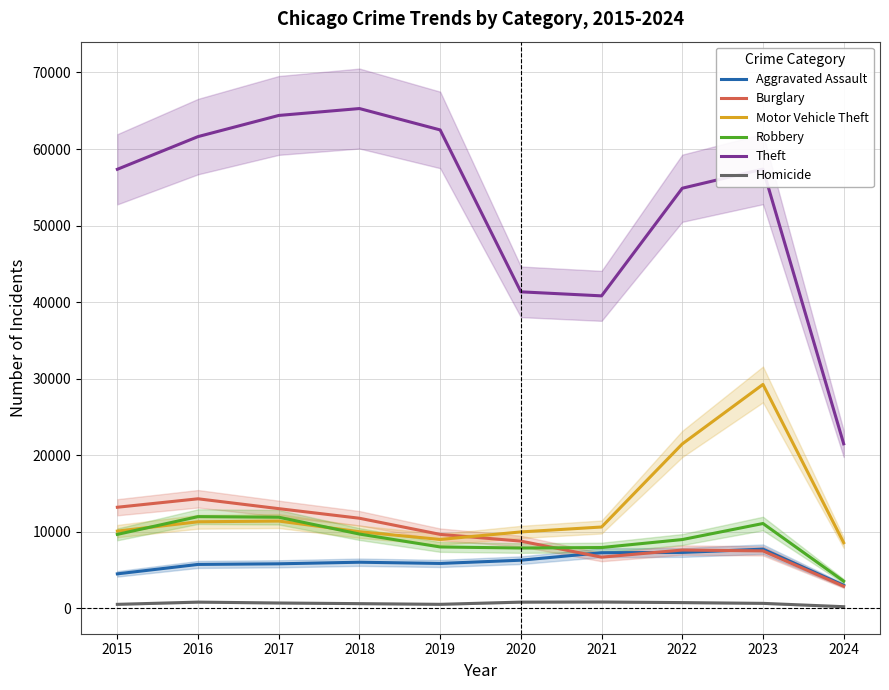

True or false: Aggravated Assault has a value of 6001 at 2018.

True